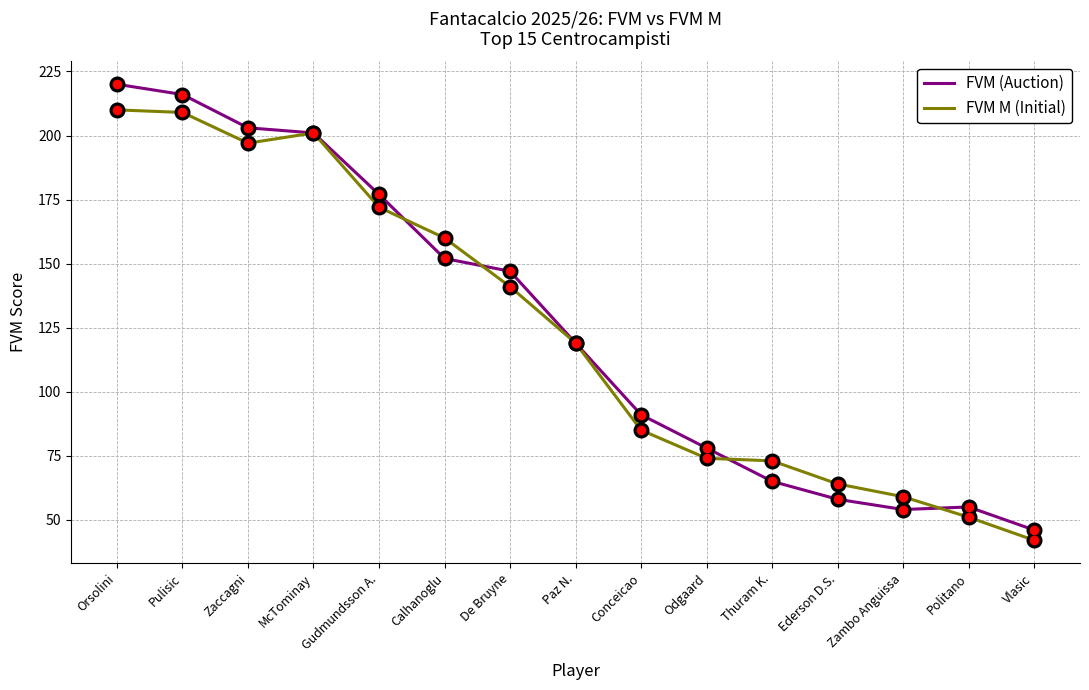

What is the difference between the highest and lowest values at De Bruyne?

6